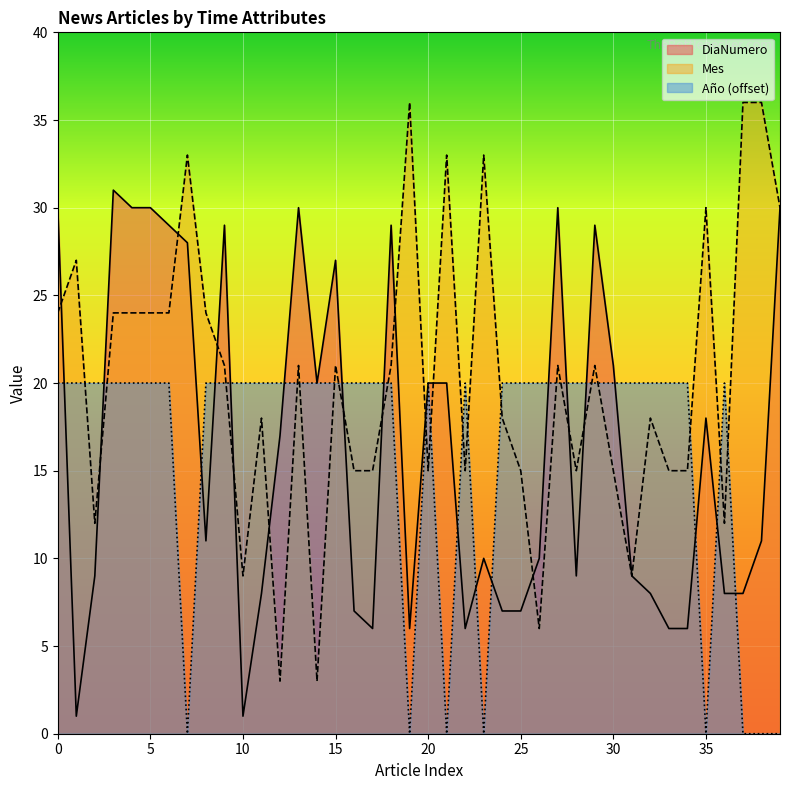

How many intersections are there between Mes and Año (offset)?

20